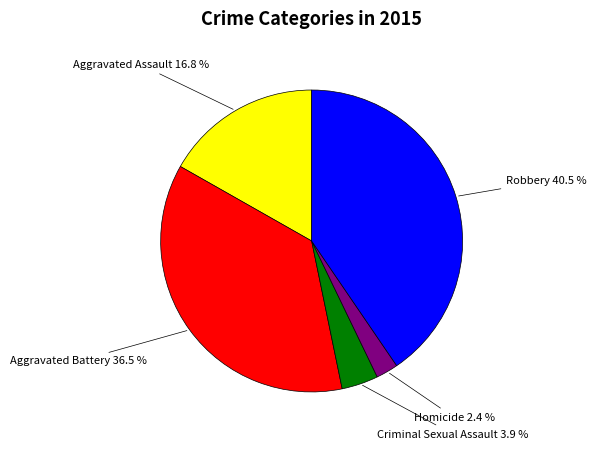

Approximately how many times larger is the value at Aggravated Assault compared to Robbery?

0.4